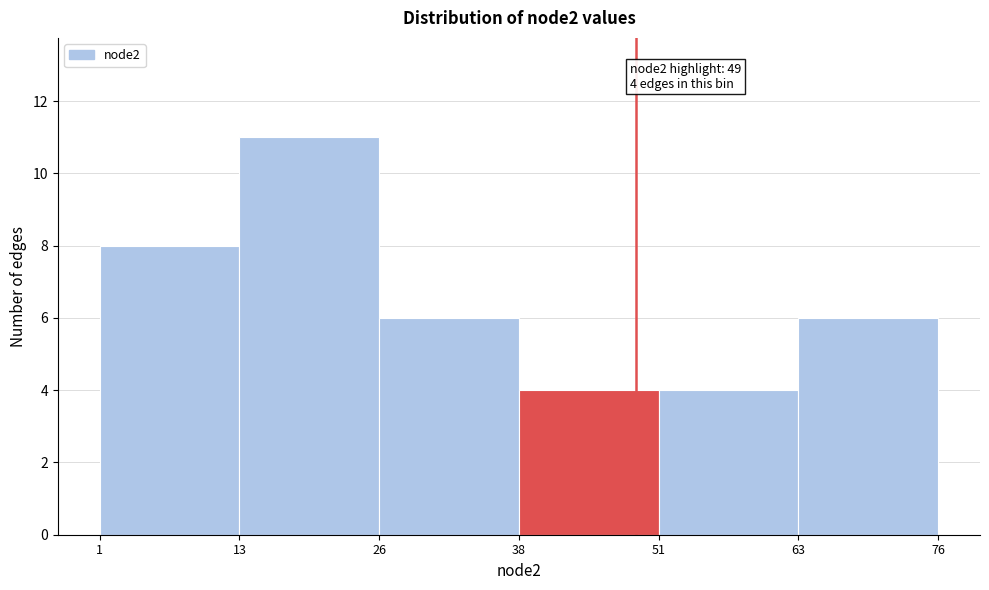

Over which range of the x-axis is the bar tallest?

13 to 26